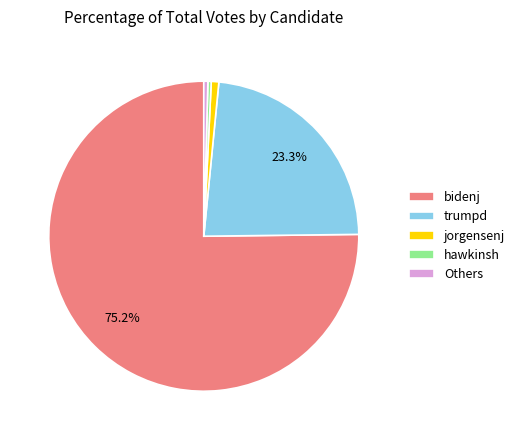

Combined, do bidenj and hawkinsh account for over 50%?

Yes